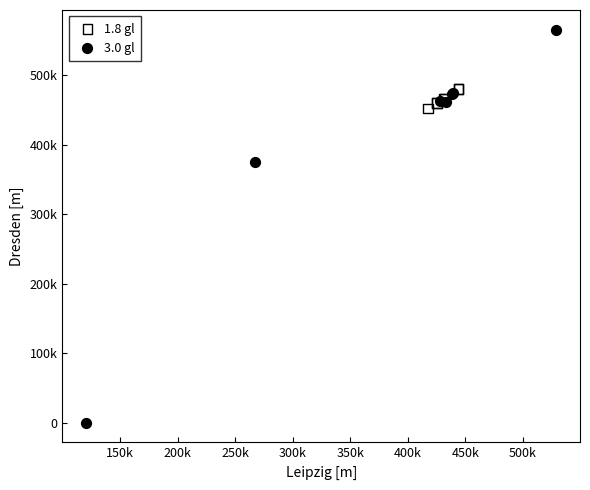

What are all the series names shown in the legend?

1.8 gl, 3.0 gl